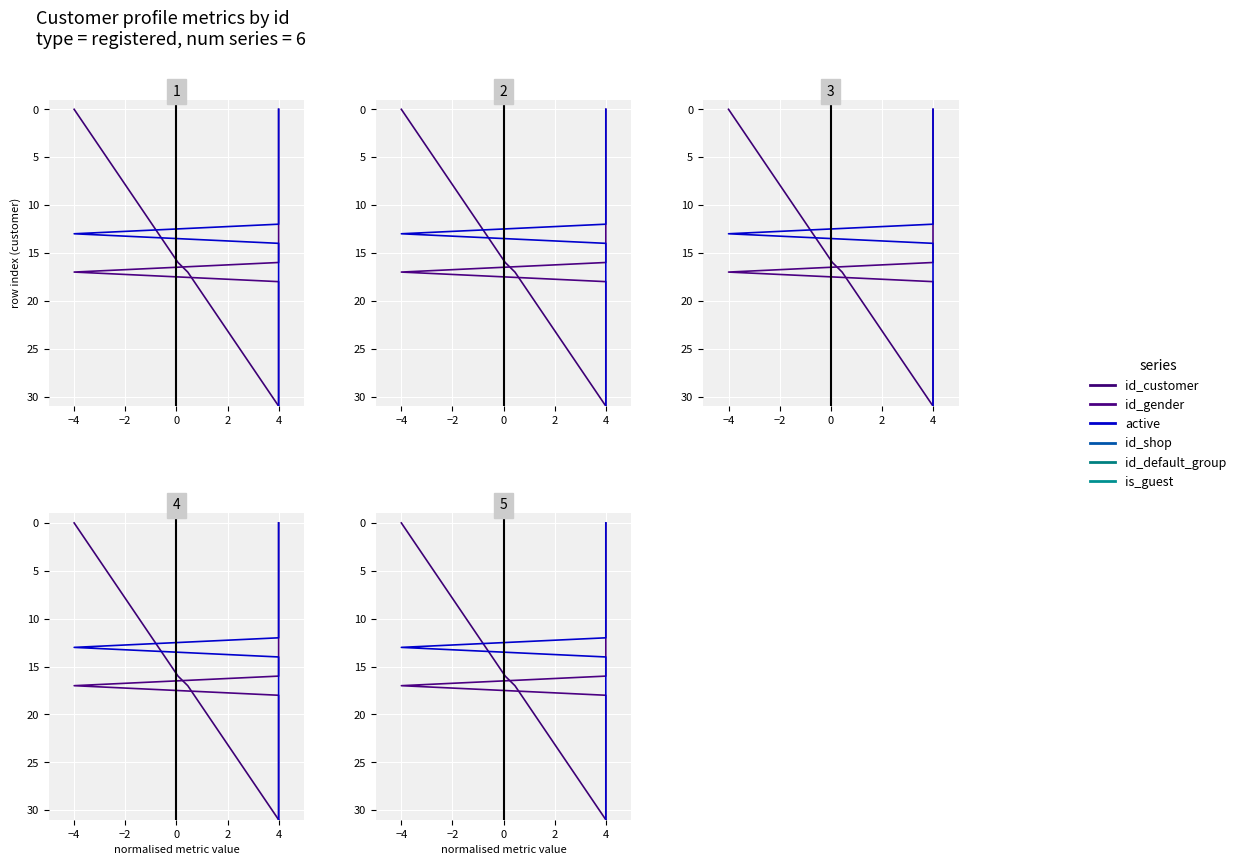

What is the maximum value shown in the chart?

31